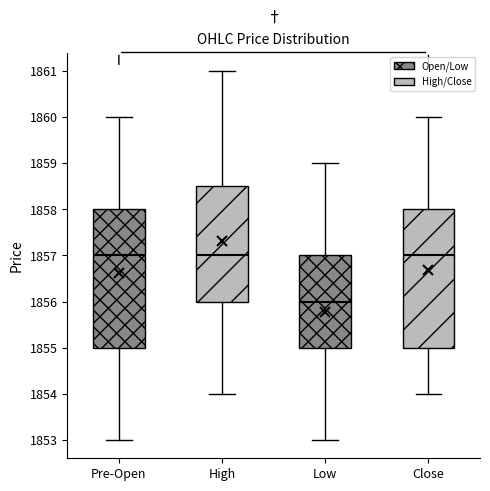

Reading left to right, transcribe this box plot: for each box, give where its median line is, the range the box spans, and where its two whiskers end, as read against the y-axis. The values are not printed on the chart, so give them approximately, as read against the axis.

Pre-Open: median 1857.0, box 1855.0 to 1858.0, whiskers 1853.0 to 1860.0
High: median 1857.0, box 1856.0 to 1858.5, whiskers 1854.0 to 1861.0
Low: median 1856.0, box 1855.0 to 1857.0, whiskers 1853.0 to 1859.0
Close: median 1857.0, box 1855.0 to 1858.0, whiskers 1854.0 to 1860.0